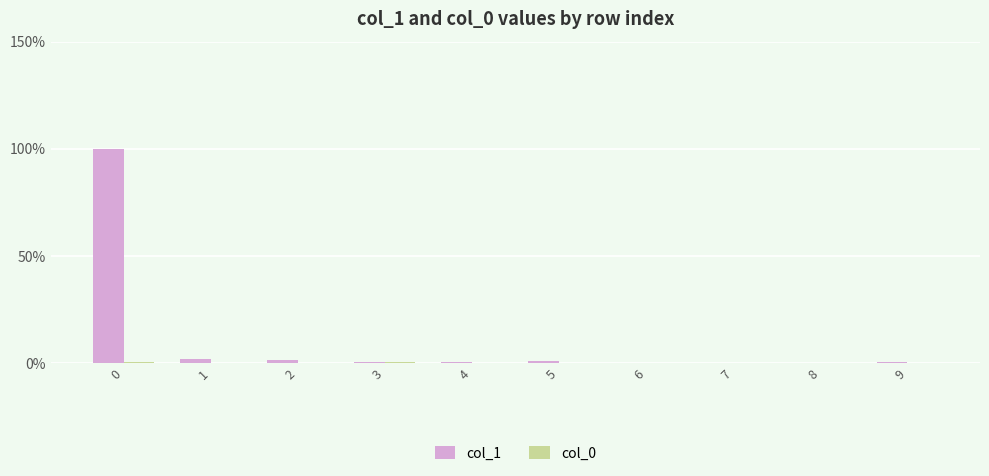

What is the total value across all series at 5?

1.1